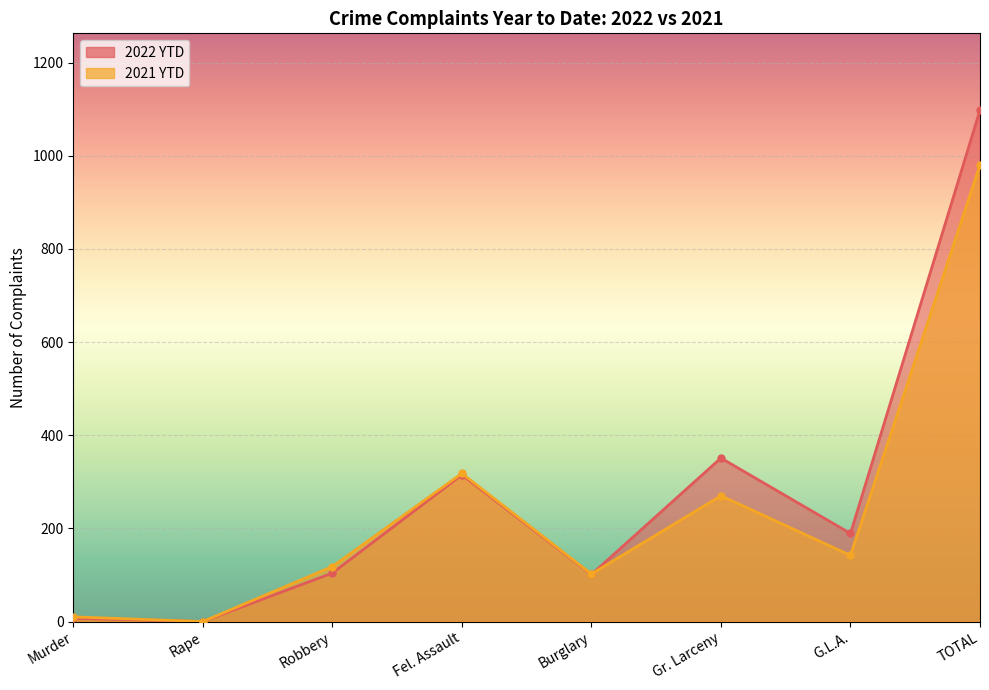

What is the difference between the maximum and second lowest values in the 2021 YTD series?

970